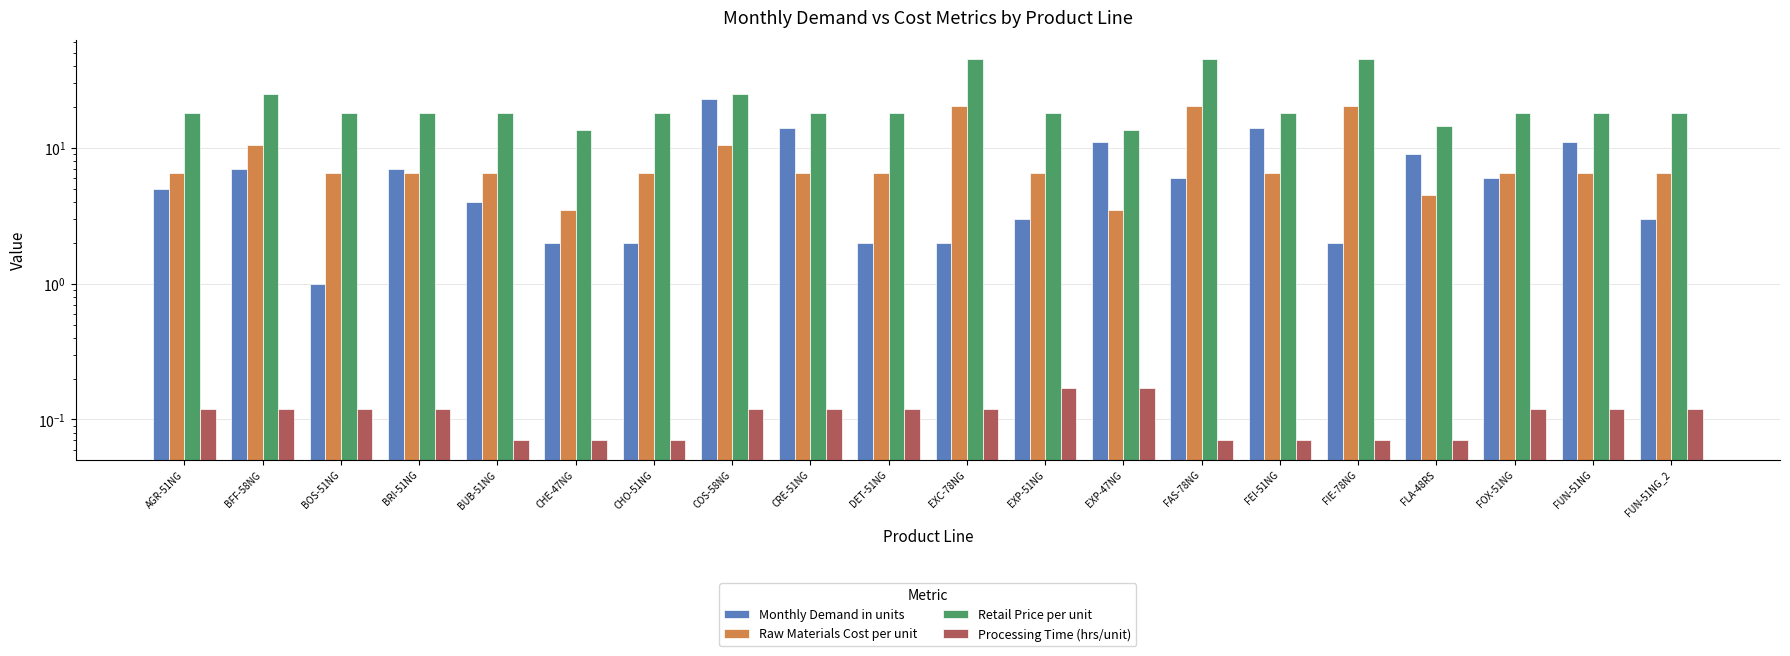

True or false: Raw Materials Cost per unit has a value of 6.5 at DET-51NG.

True